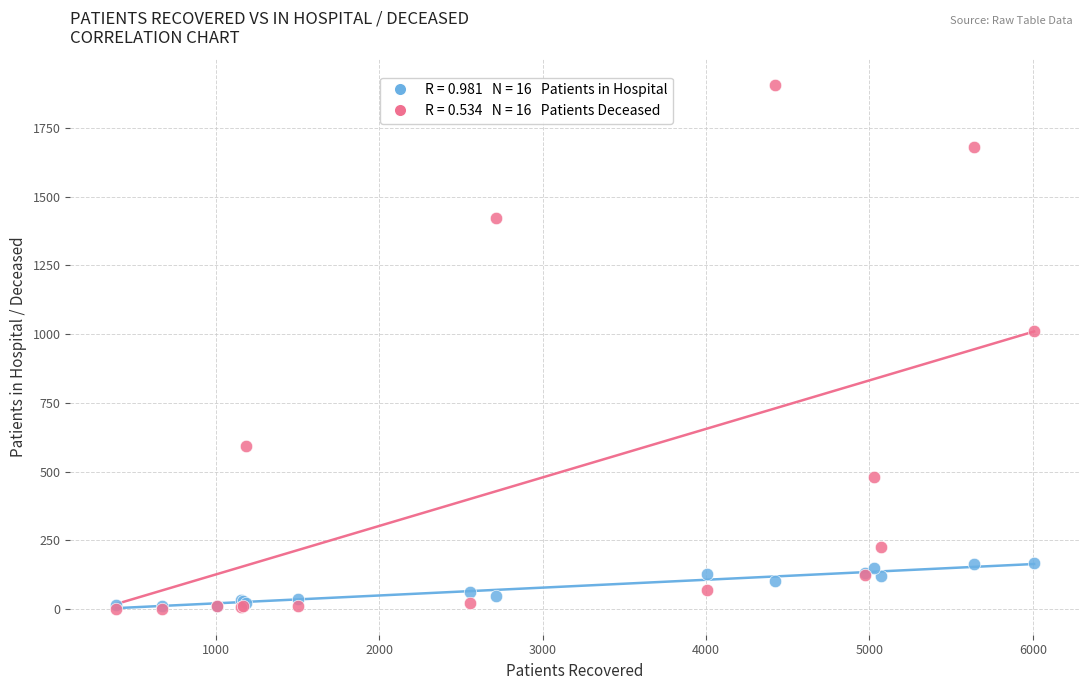

Across all series, what Y value is closest to 953?

1010